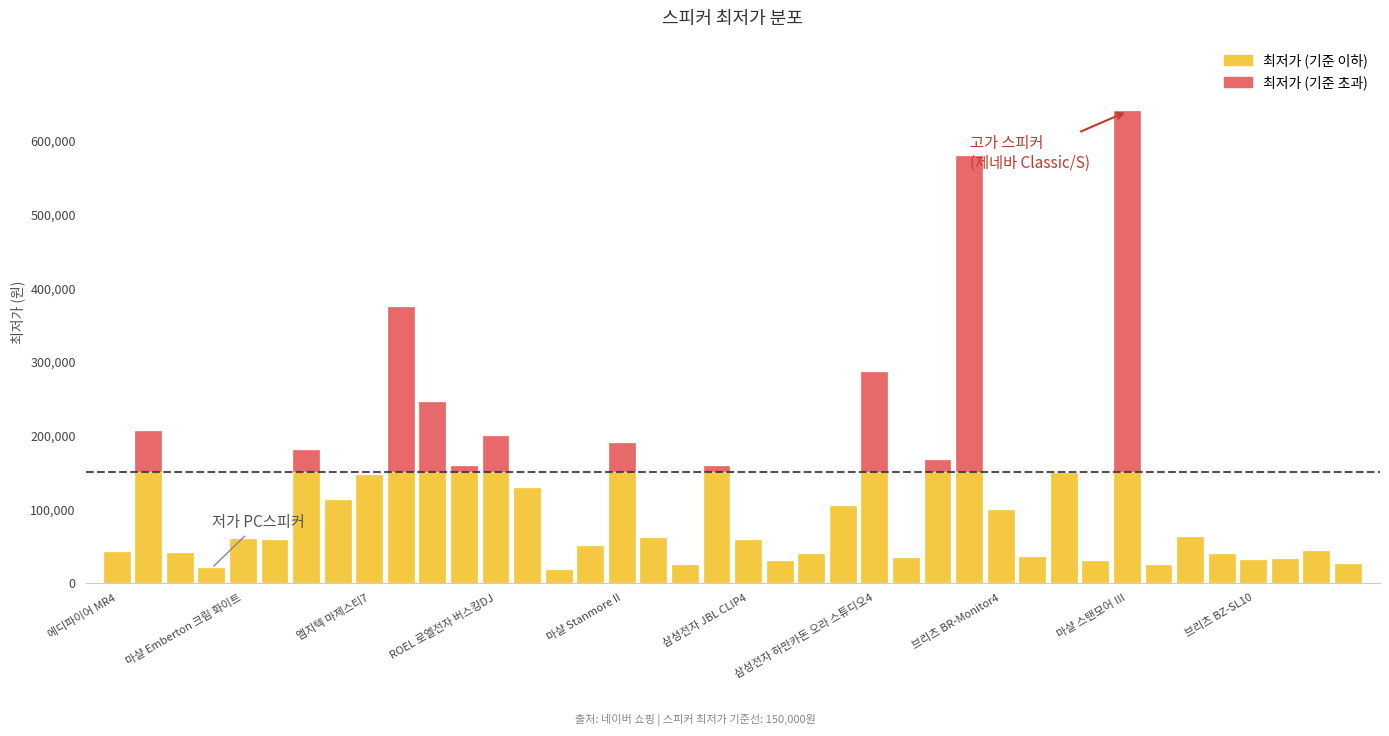

What is the smallest value displayed?

16990